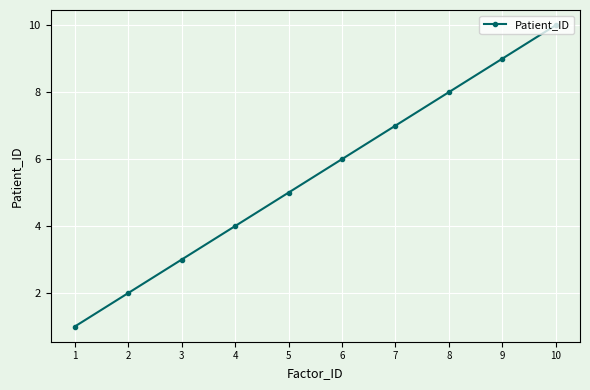

Reading right to left, what are all the values shown in this chart?

10=10	9=9	8=8	7=7	6=6	5=5	4=4	3=3	2=2	1=1